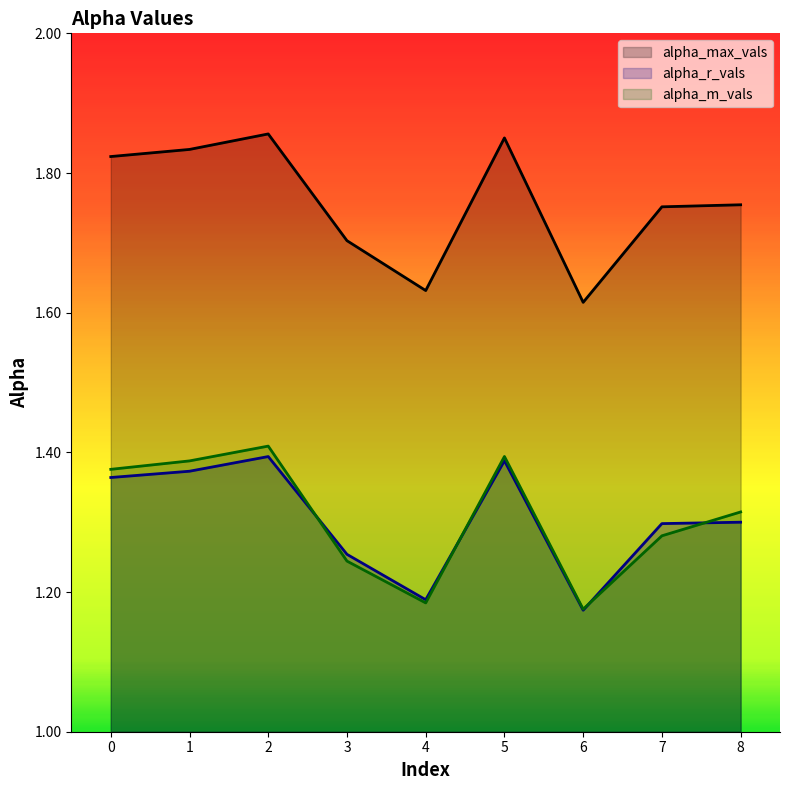

How many intersections are there between alpha_r_vals and alpha_m_vals?

4